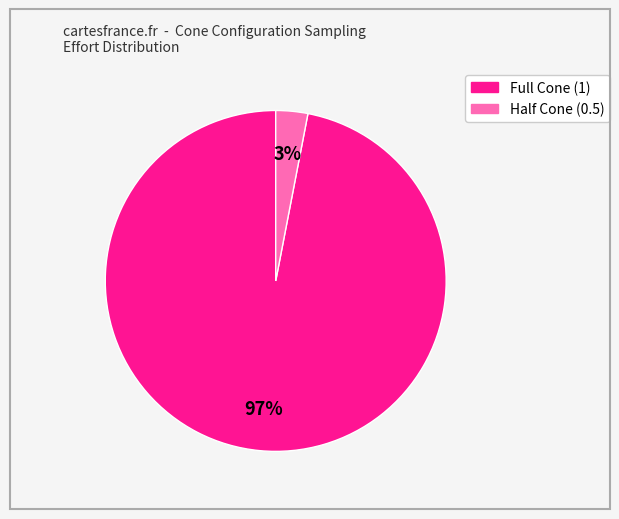

True or false: Full Cone (1) accounts for 97% of the total.

True